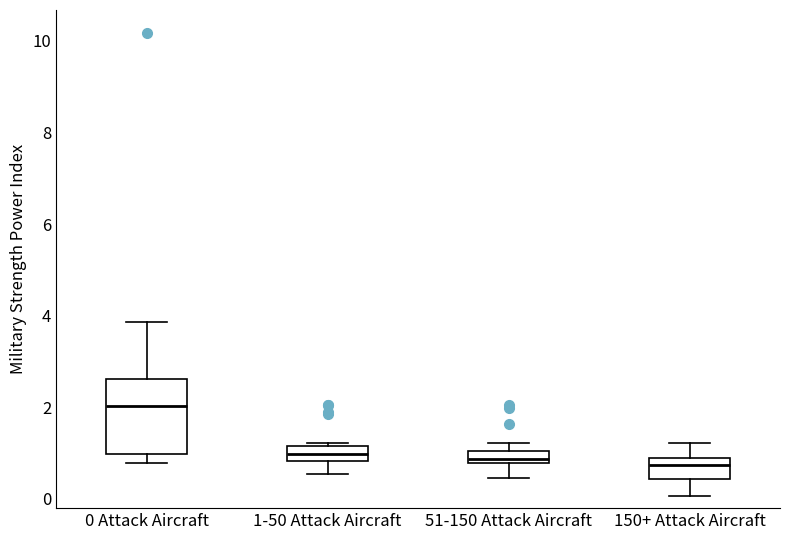

Which box has the highest median line?

0 Attack Aircraft